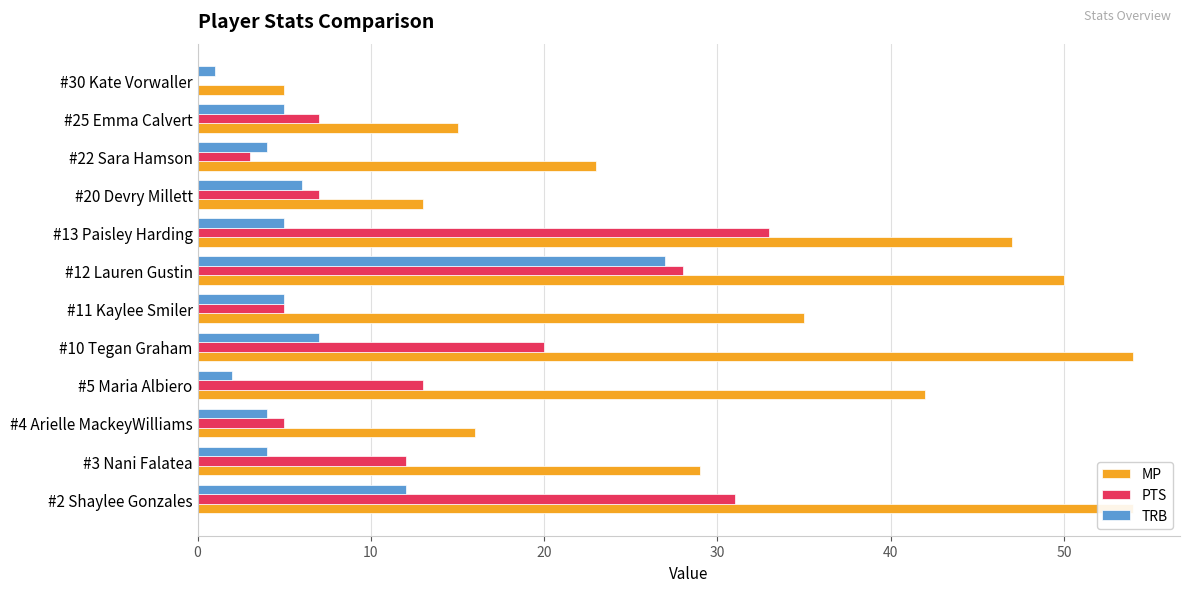

How many distinct data groups are displayed?

3